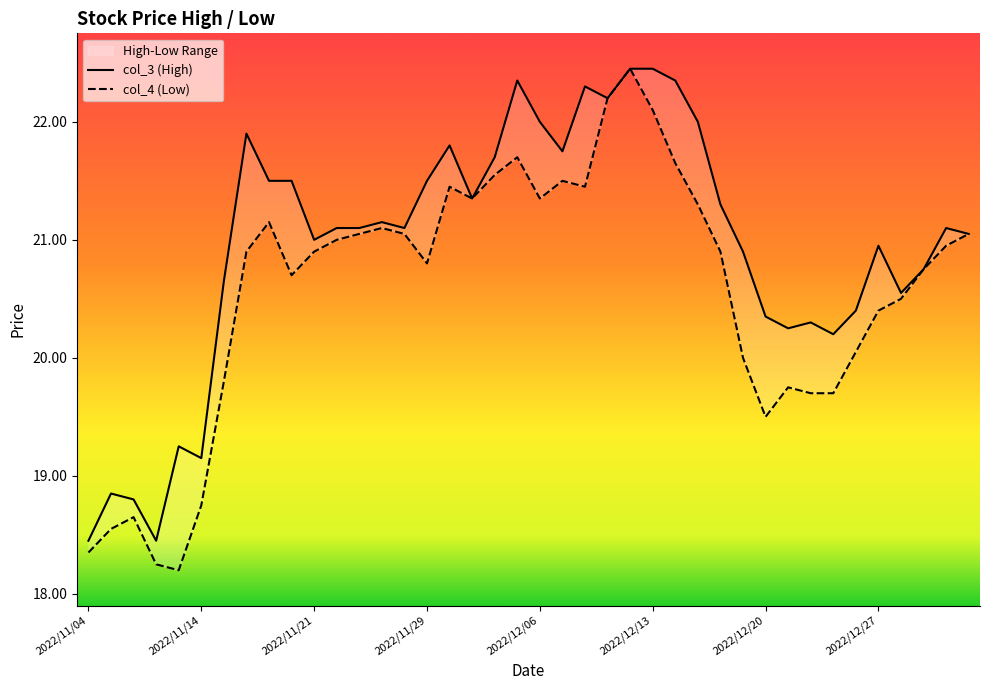

Rank the series at 11 from lowest to highest value.

col_4 (Low), col_3 (High)